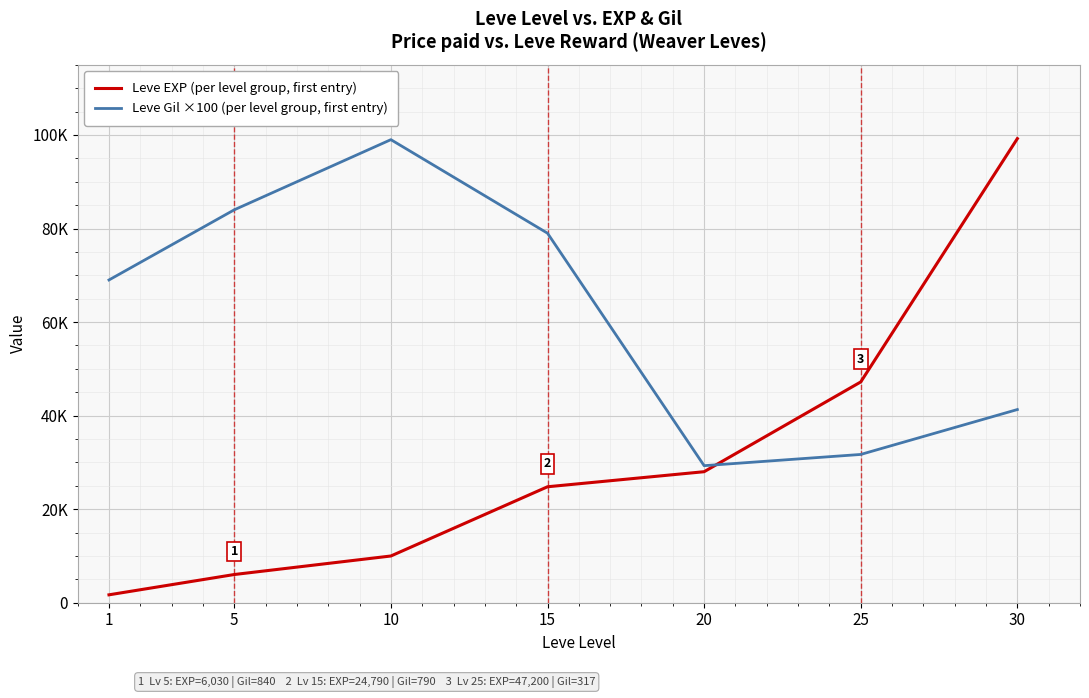

Where is the first local maximum for Leve Gil ×100 (per level group, first entry)?

10